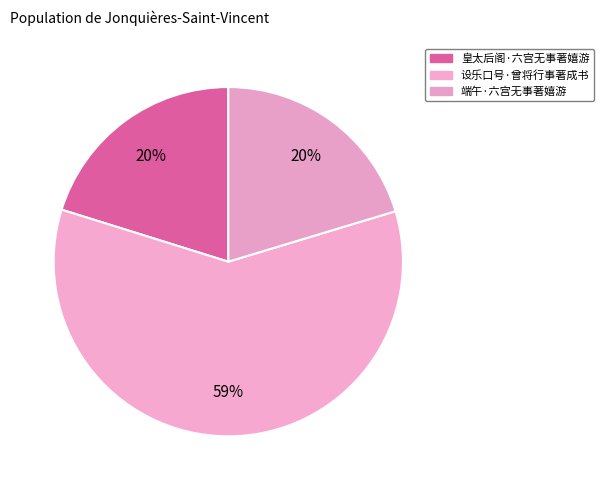

What is the change in value from 皇太后阁·六宫无事著嬉游 to 端午·六宫无事著嬉游?

+864